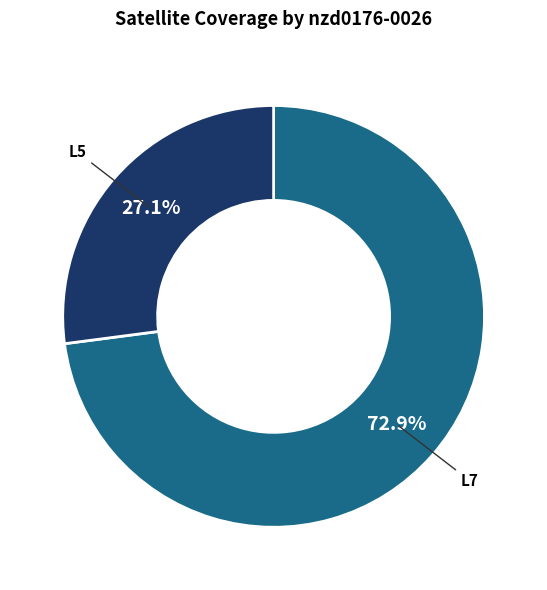

Count the number of slices in the pie.

2